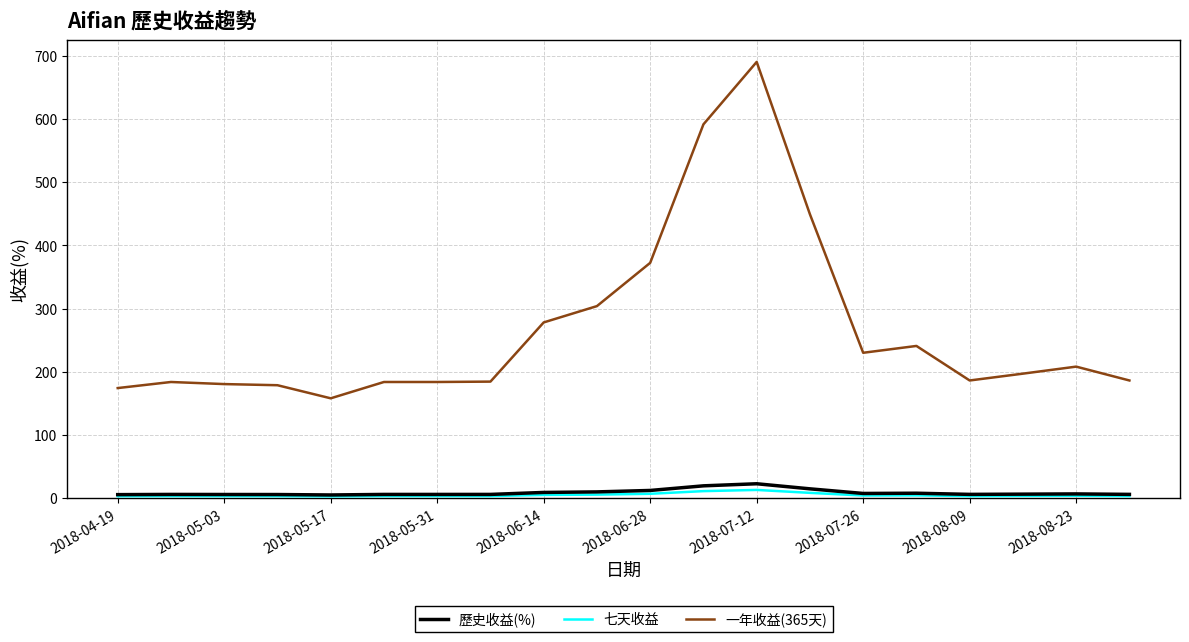

Count the number of categories in the chart.

20